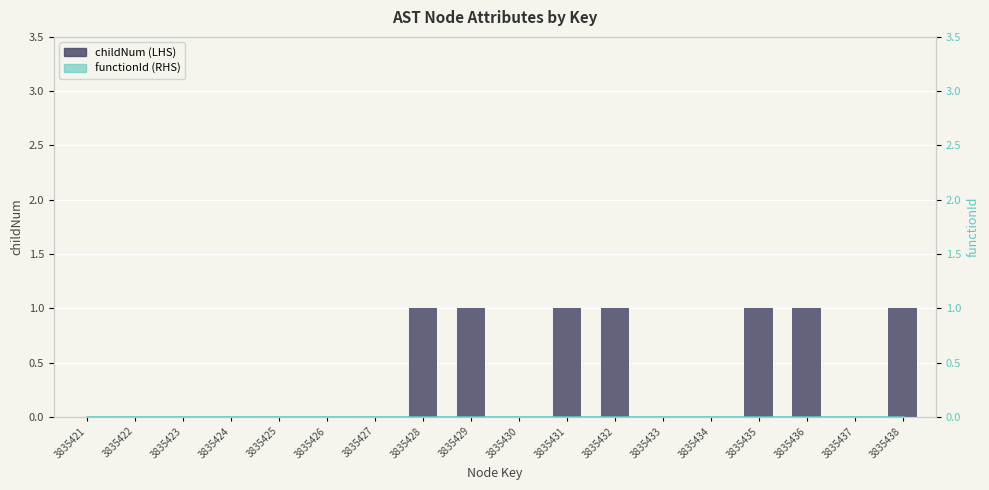

How many data points does each series have?

18